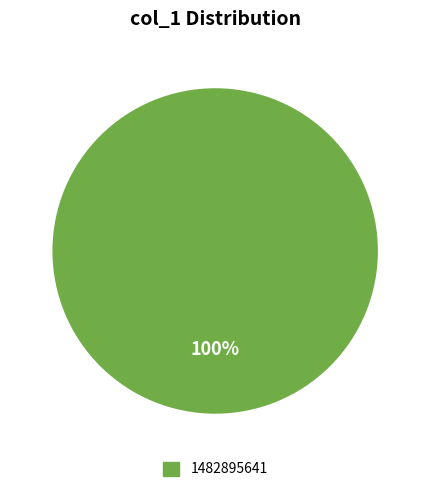

Is there any slice that represents more than half of the pie?

Yes